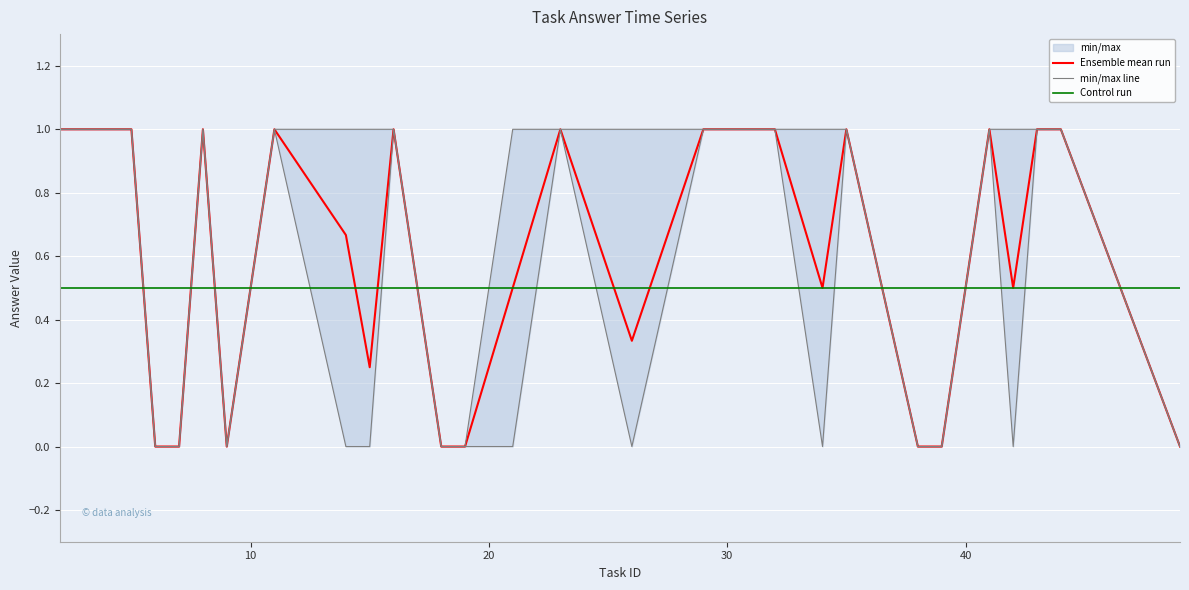

At which label does min/max line reach its minimum?

20